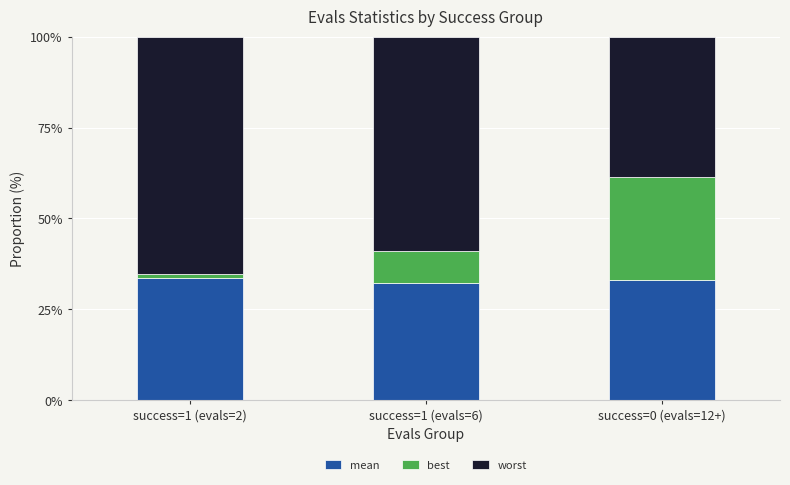

What is the total value across all series at success=1 (evals=6)?

100.0